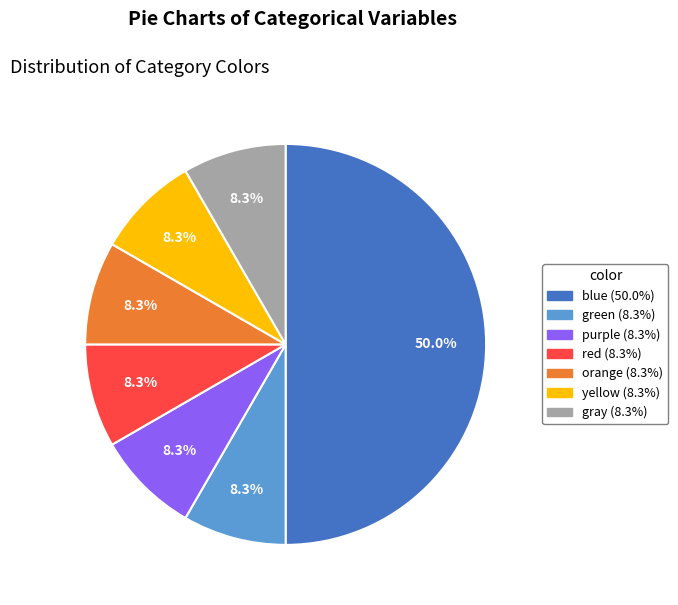

How many segments does this pie chart have?

7